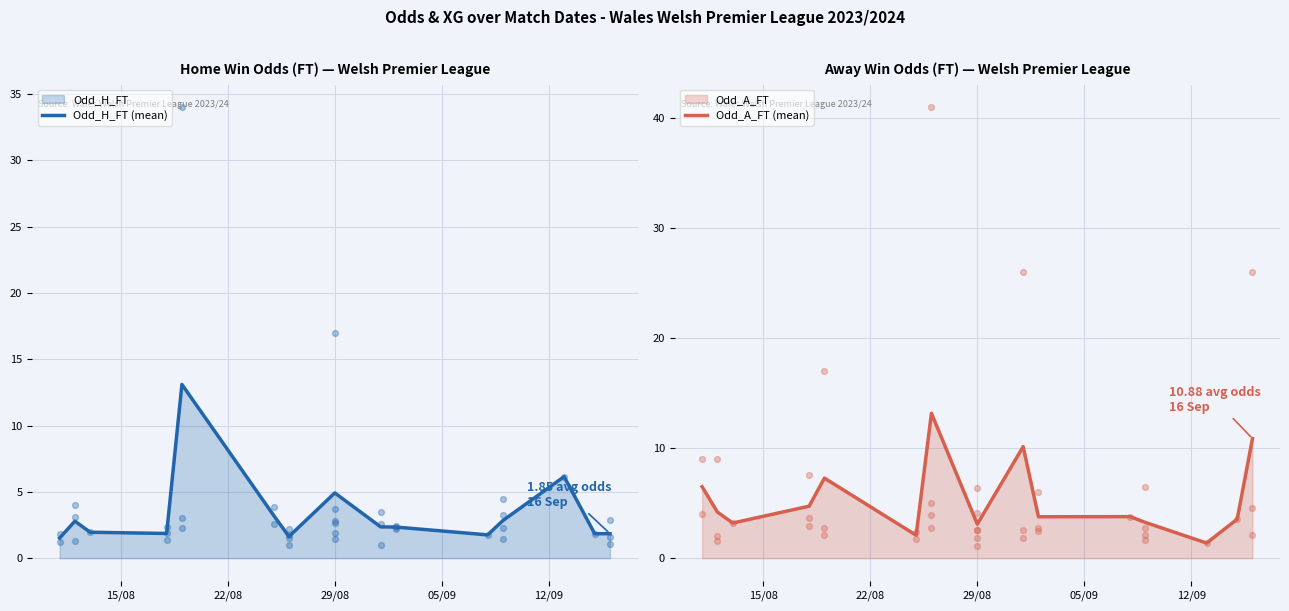

Which series reaches the minimum Y coordinate?

Odd_A_FT (mean)